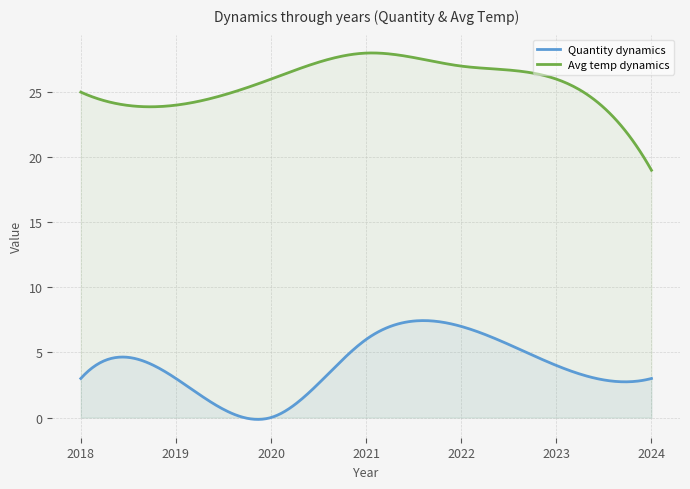

What are all the series names shown in the legend?

Quantity dynamics, Avg temp dynamics